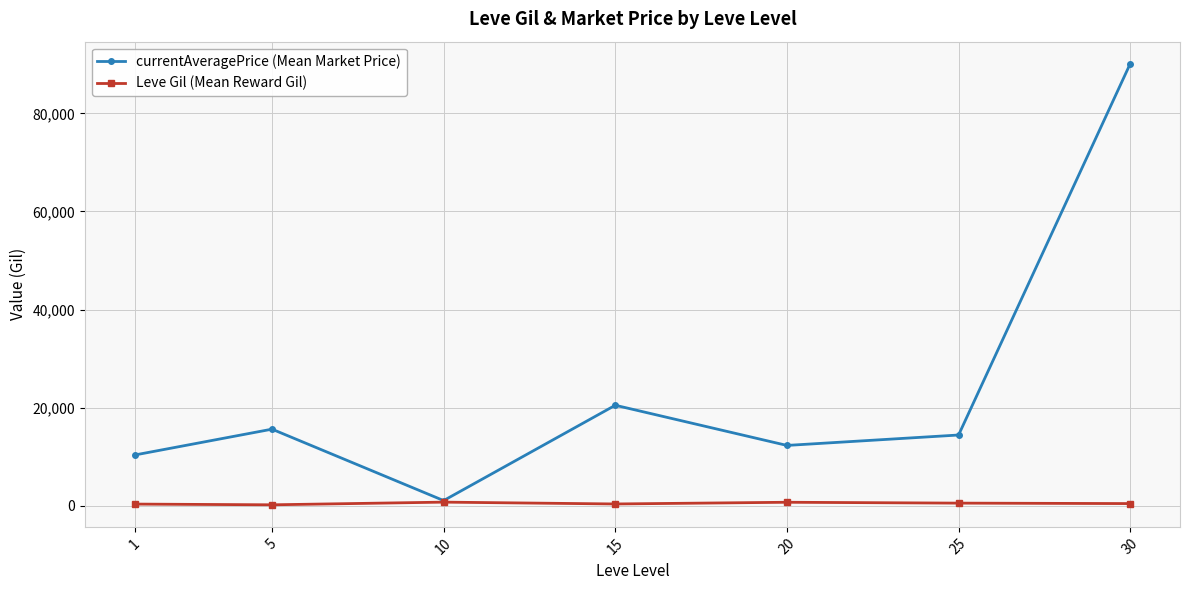

What is the total value across all series at 1?

10703.8